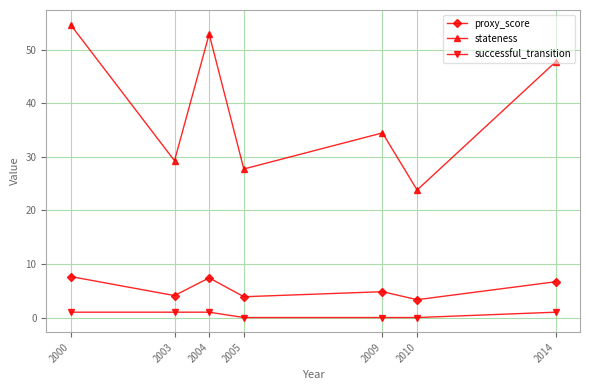

What is the lowest value of the stateness series?

23.8